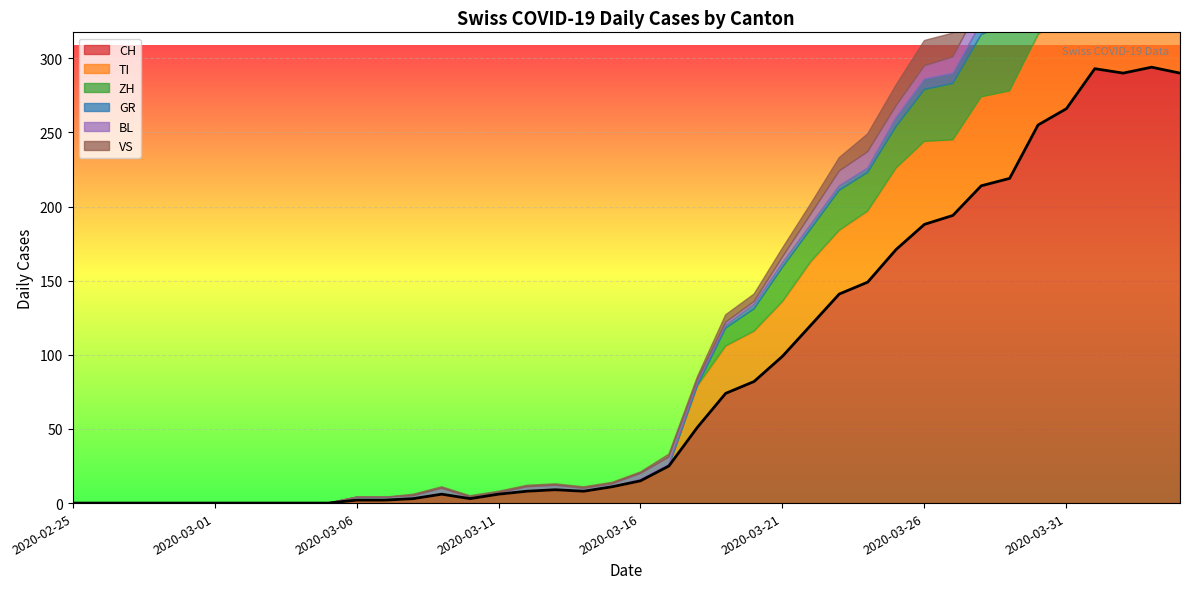

At which category does CH reach its first local valley?

2020-03-10